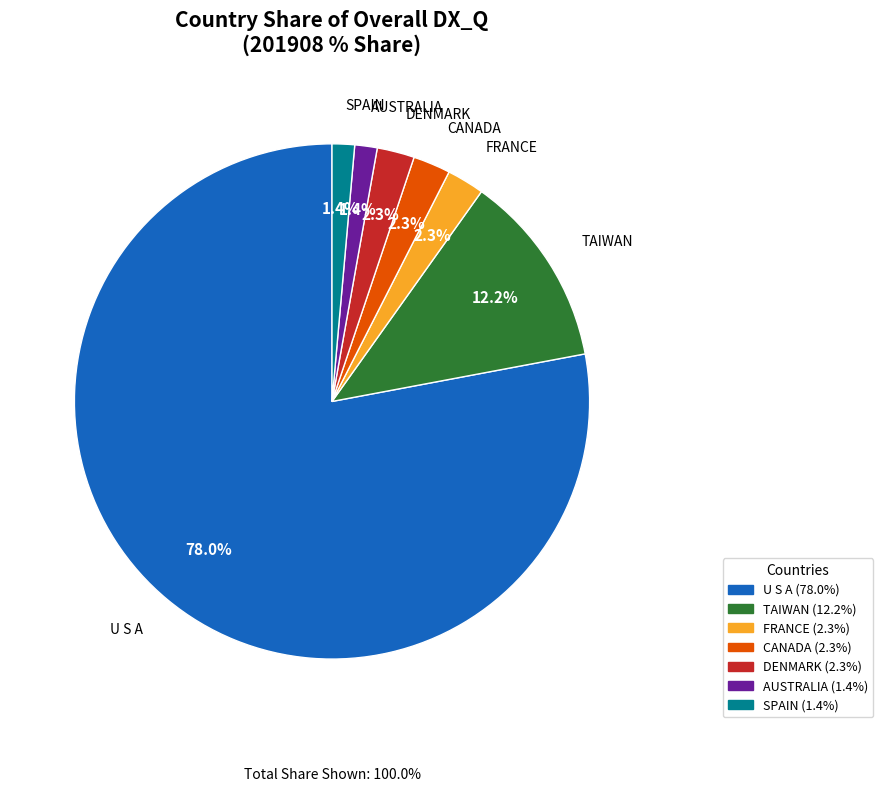

How much of the chart is everything except SPAIN?

98.6%